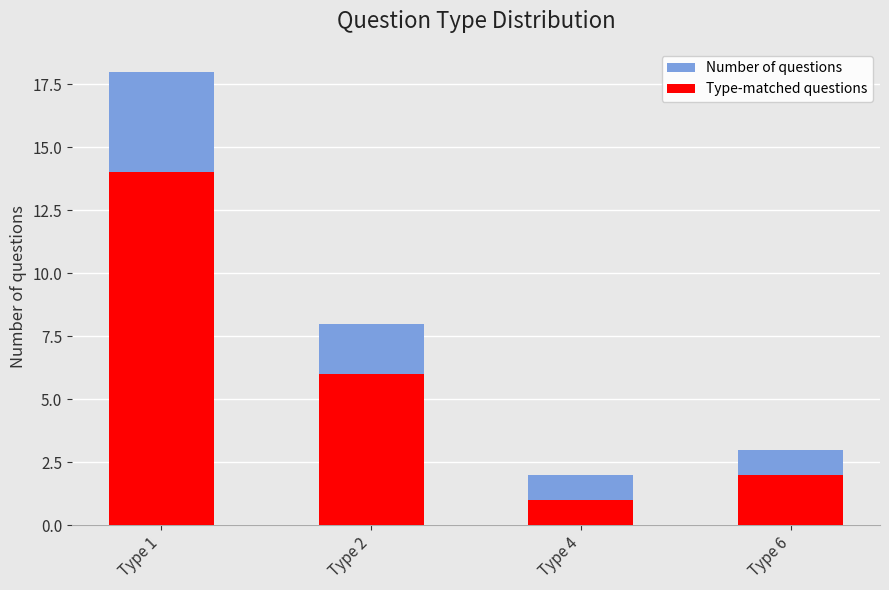

Does the chart contain stacked bars?

No